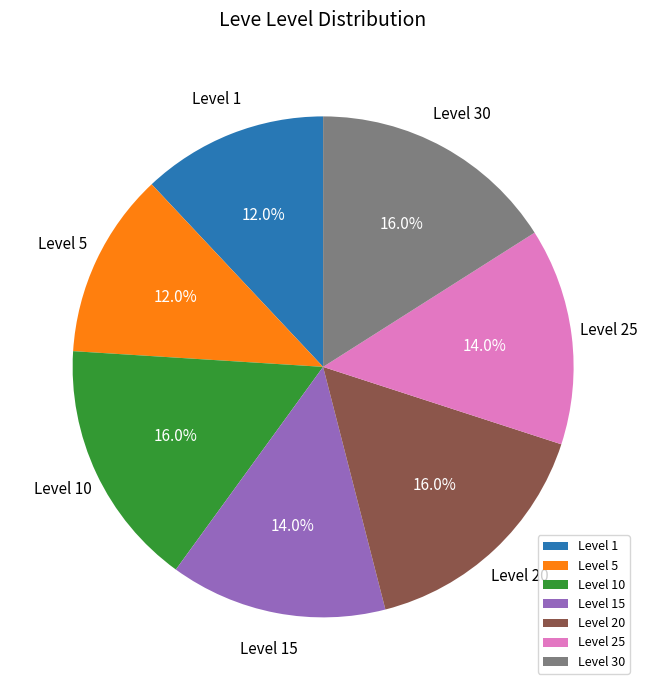

Between Level 25 and Level 10, which is larger?

Level 10